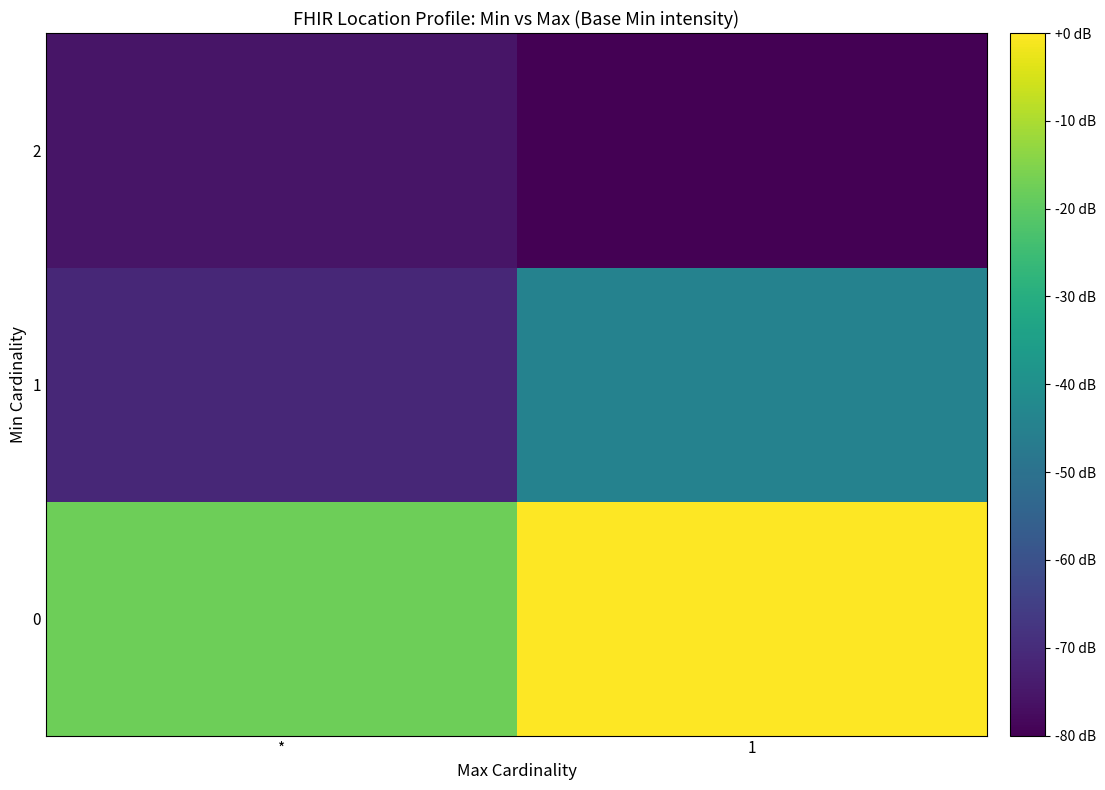

Count the number of categories in the chart.

2